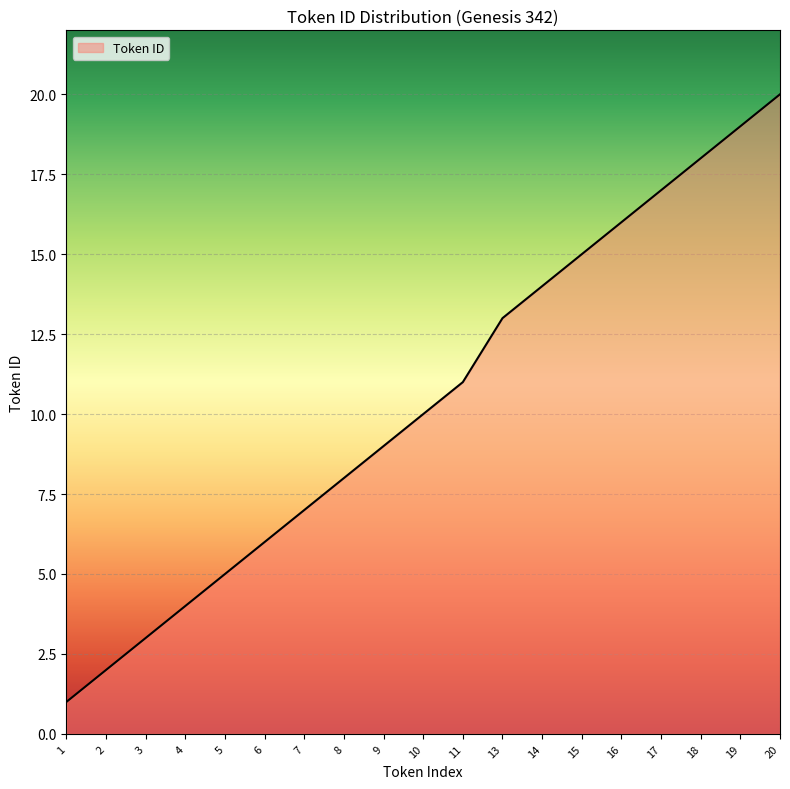

True or false: the data shows 5 at 19.

False